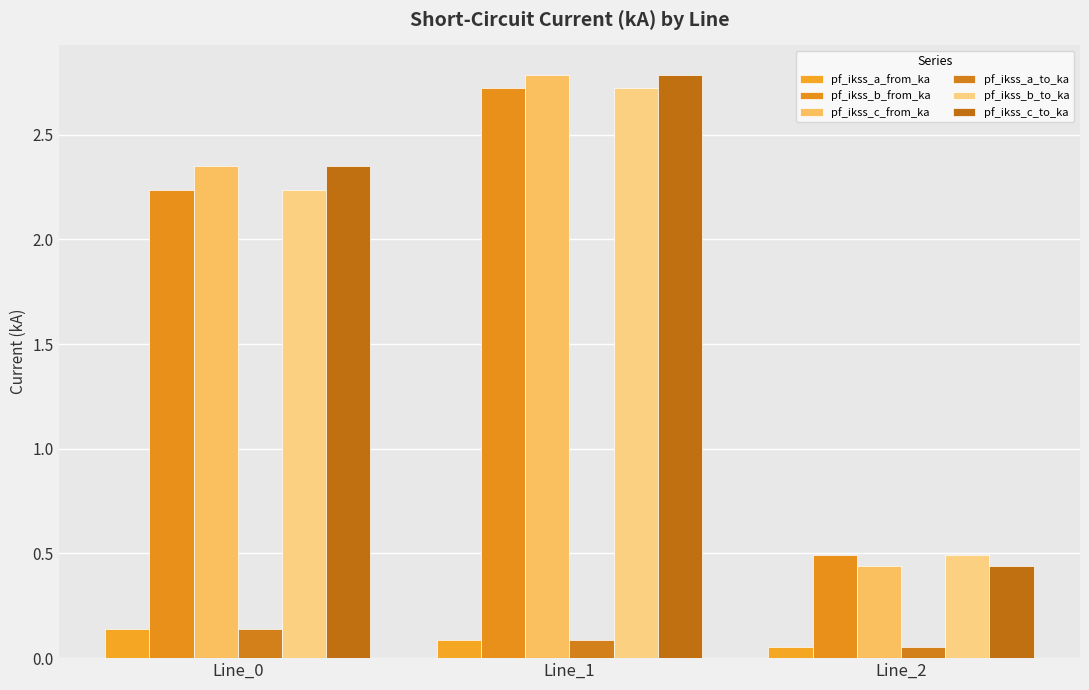

Which series has the largest total across all categories?

pf_ikss_c_from_ka